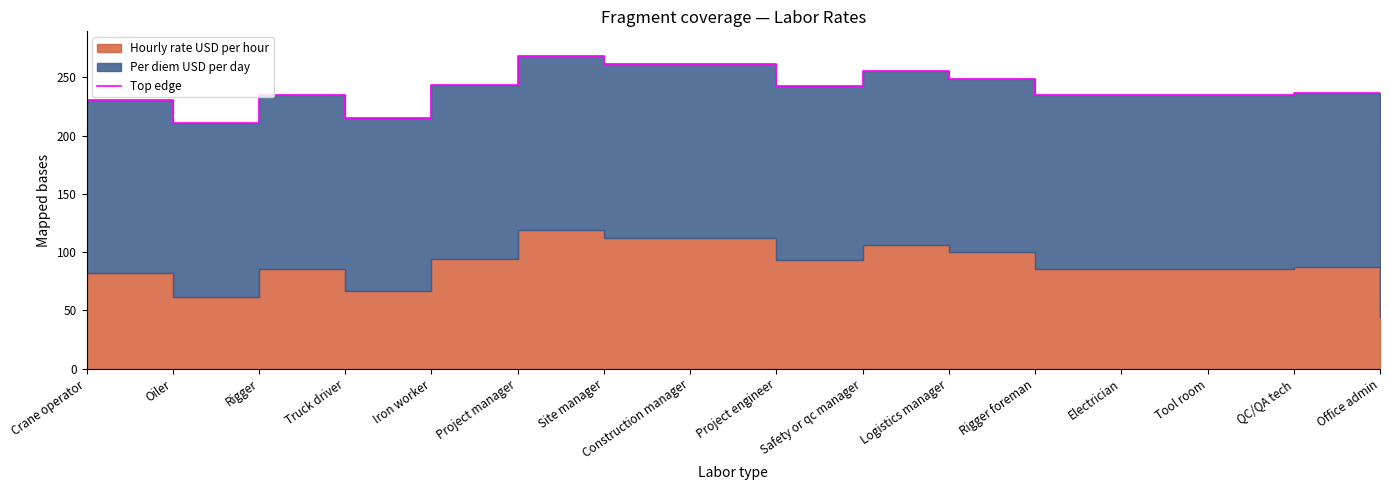

What is the maximum value shown in the chart?

268.0